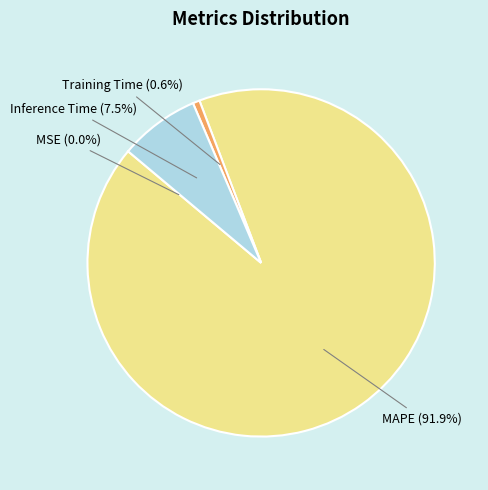

To the nearest percent, what is the difference between the largest and smallest slice percentages?

92%